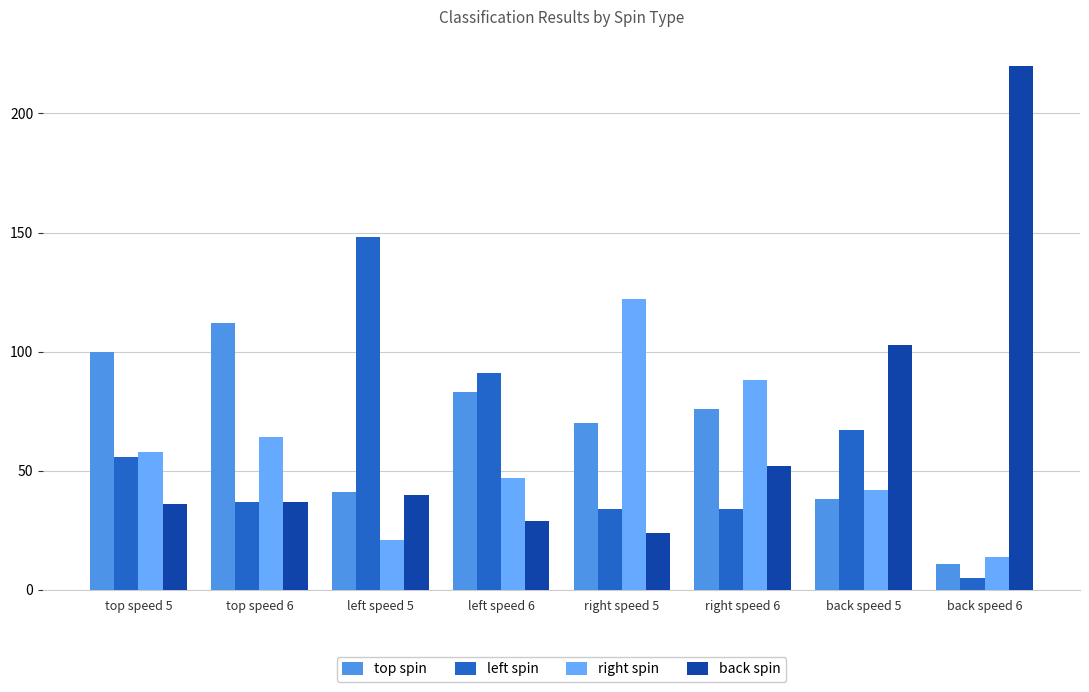

What value does the top spin series have at left speed 5, to the nearest 10?

40